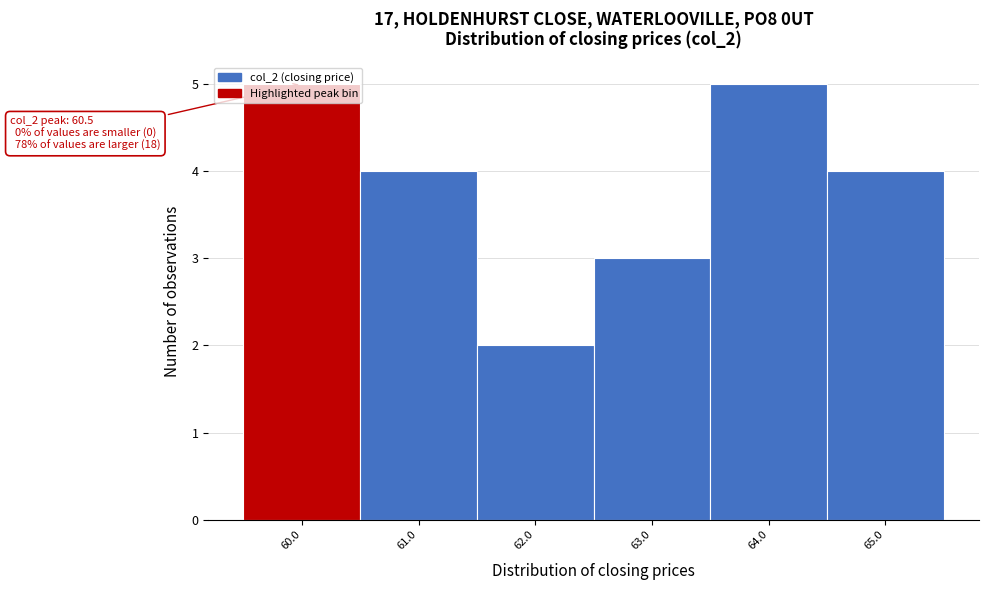

What is the difference between the maximum and minimum values?

3